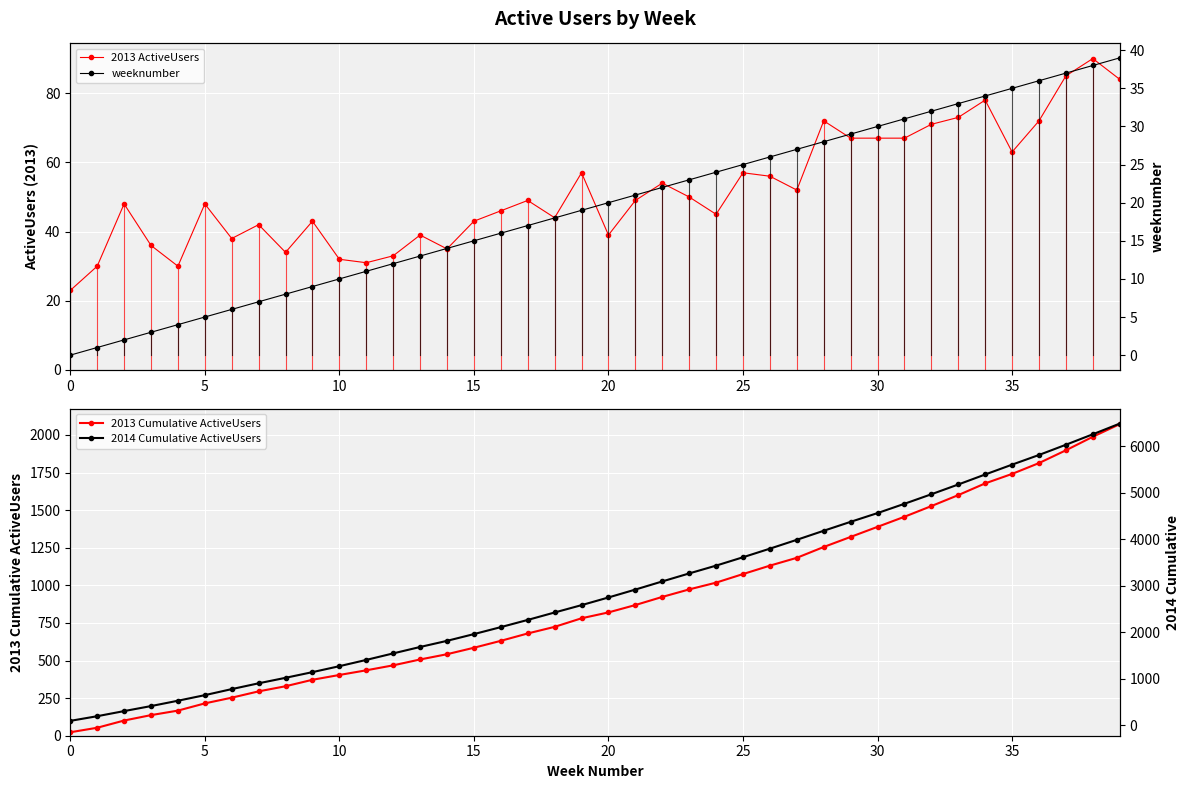

Rank the series by their maximum value, from highest to lowest.

2014 Cumulative ActiveUsers, 2013 Cumulative ActiveUsers, 2013 ActiveUsers, weeknumber